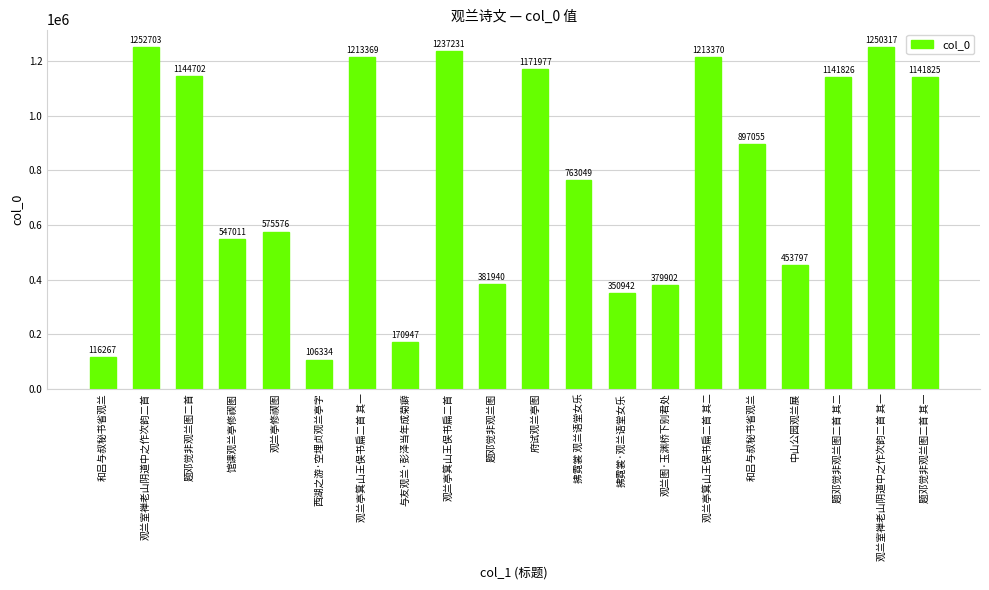

What is the change in value from 观兰亭修禊图 to 观兰图·玉渊桥下别君处?

-195674